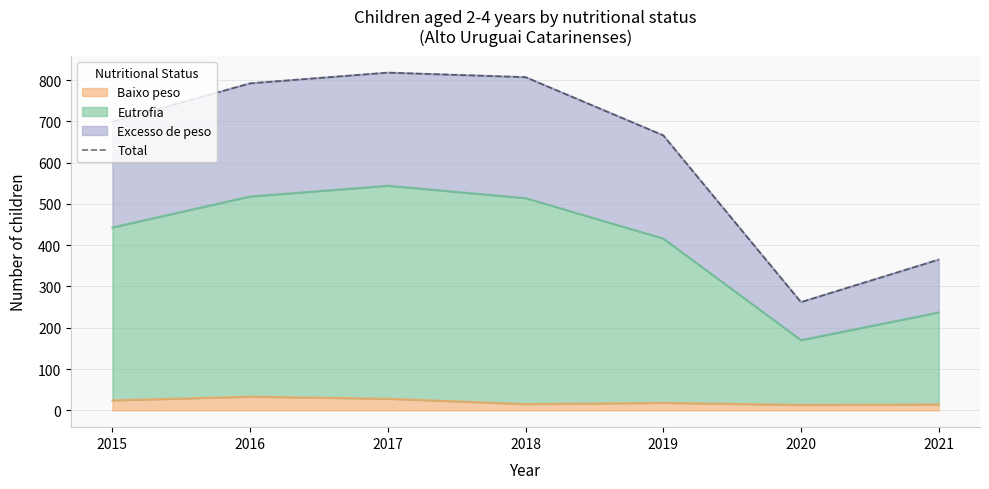

How many data points are less than 699?

3